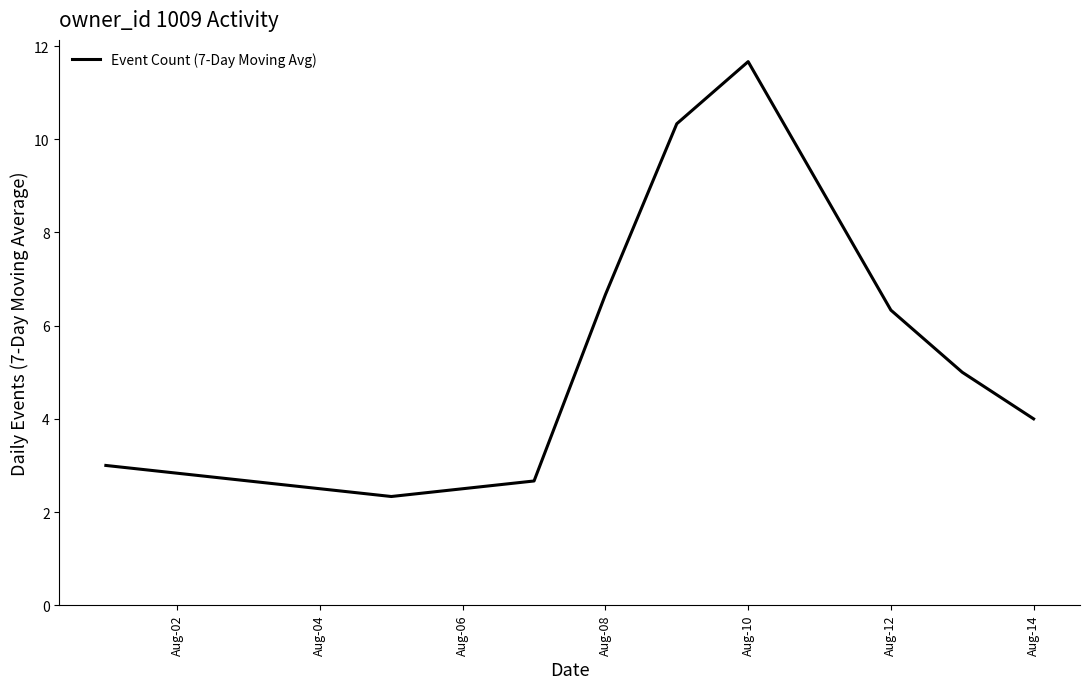

What is the minimum value shown in the chart?

2.3